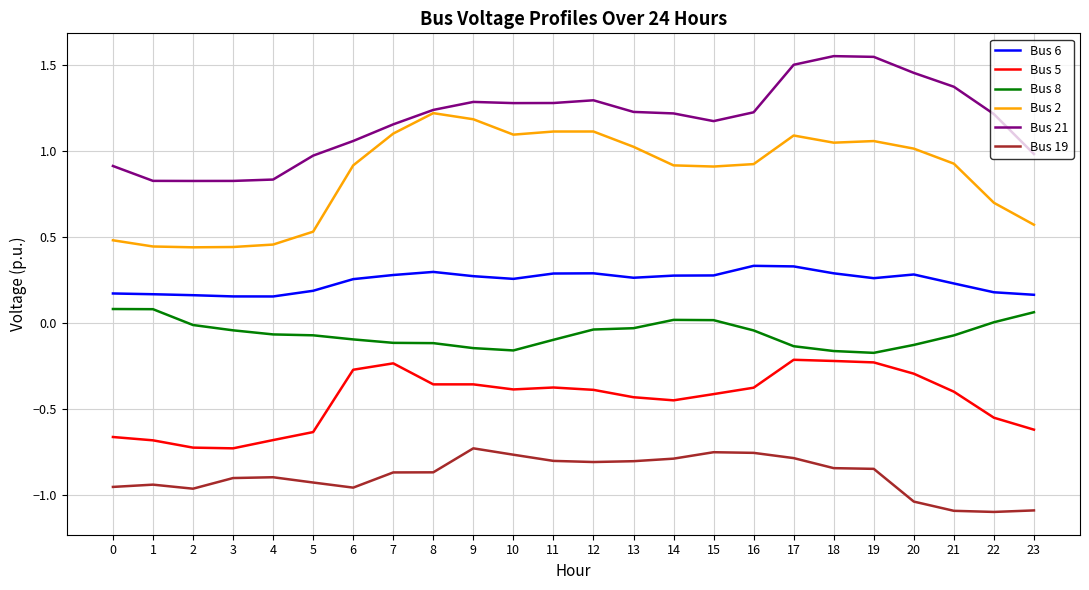

Rank the series by their maximum value, from lowest to highest.

Bus 19, Bus 5, Bus 8, Bus 6, Bus 2, Bus 21